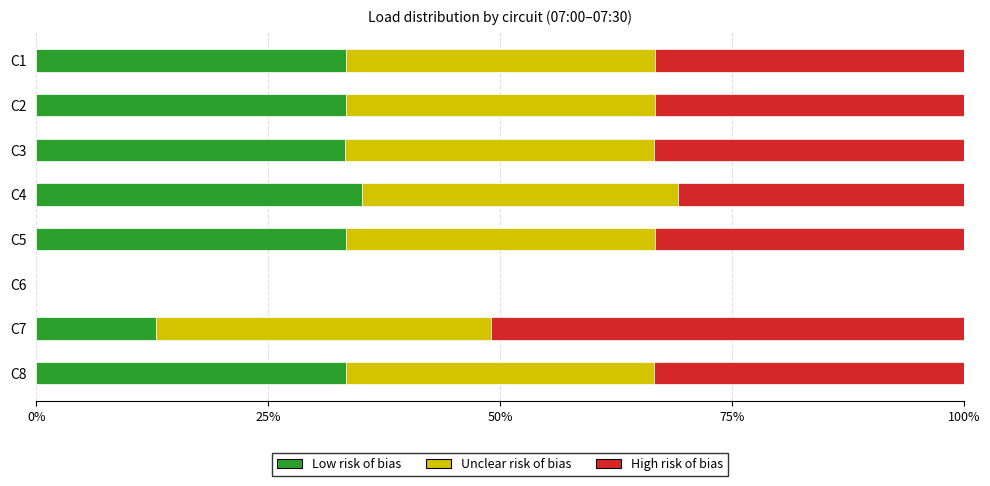

What is the total value across all series at C2?

100.0